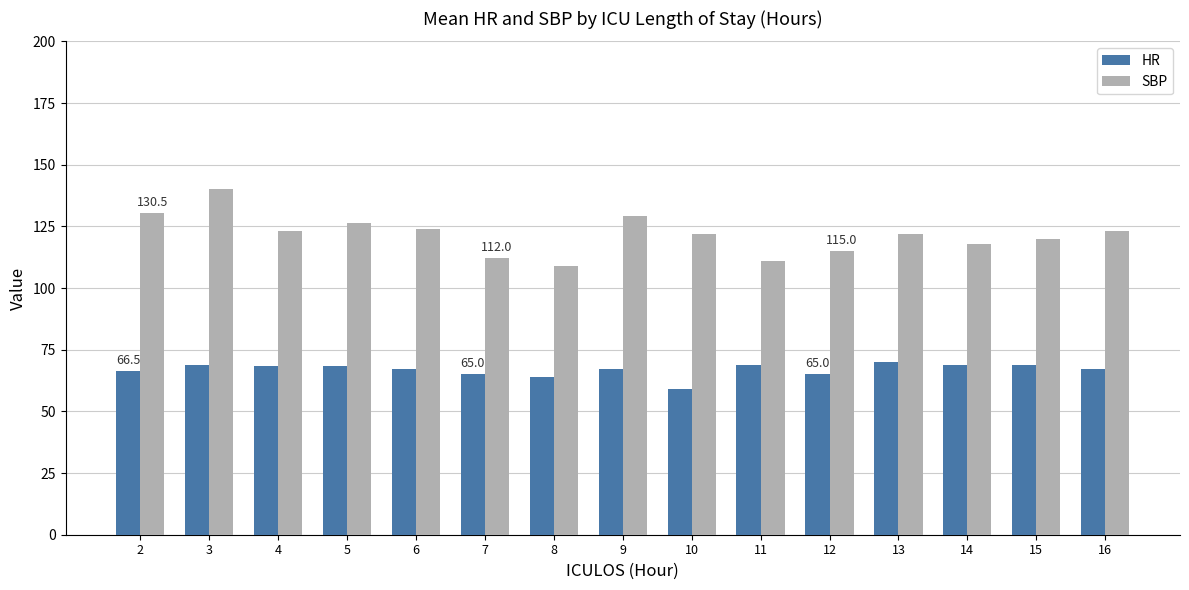

What is the difference between the second highest and second lowest values in the HR series?

5.0